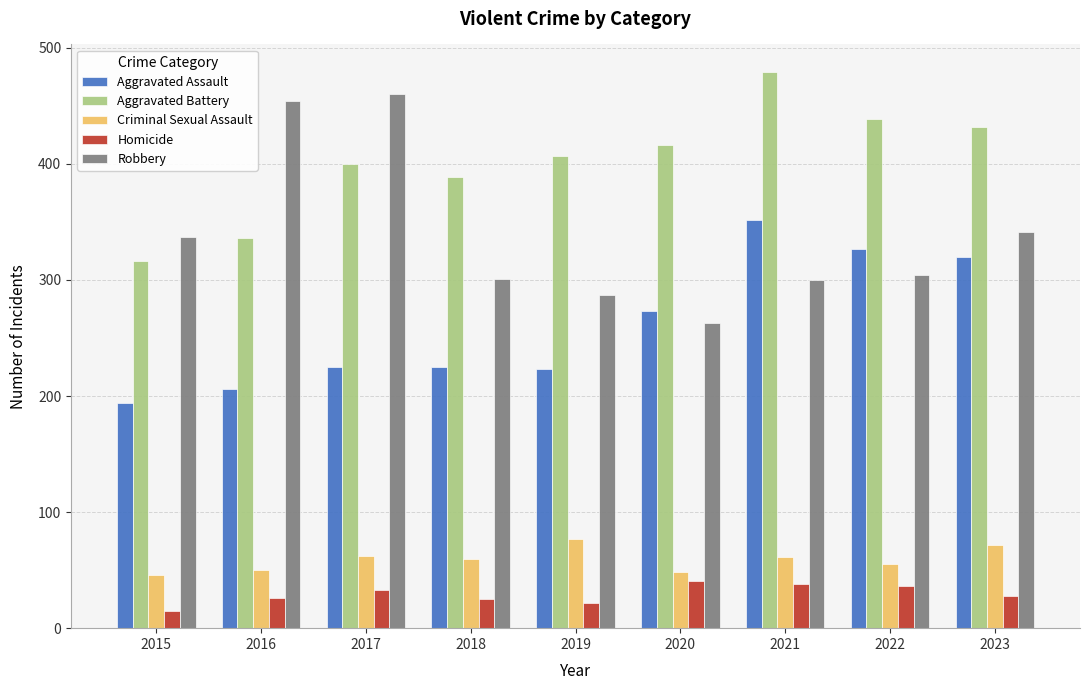

How many bars are there in total?

45